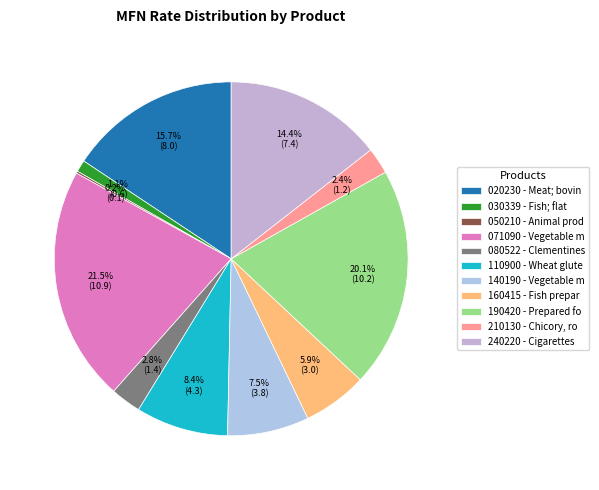

What is the largest slice in the pie chart?

071090 - Vegetable m